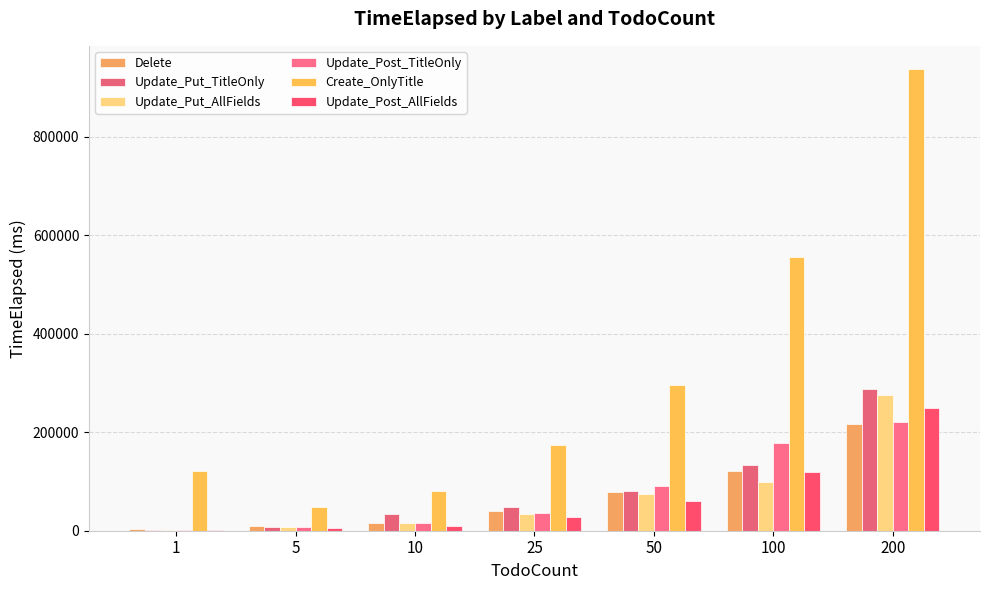

What are all the series names shown in the legend?

Delete, Update_Put_TitleOnly, Update_Put_AllFields, Update_Post_TitleOnly, Create_OnlyTitle, Update_Post_AllFields